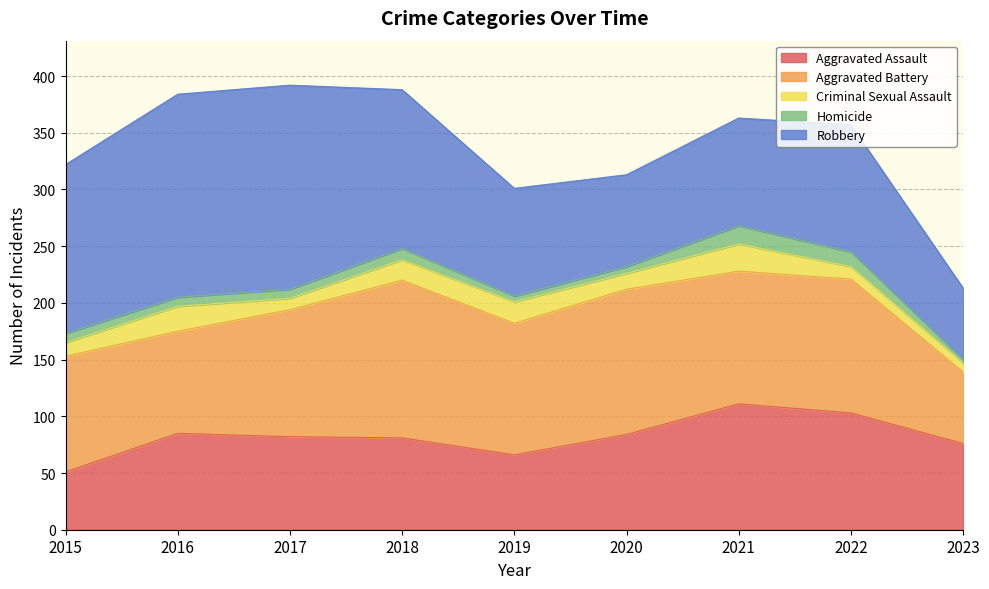

Which series has the largest total across all categories?

Robbery